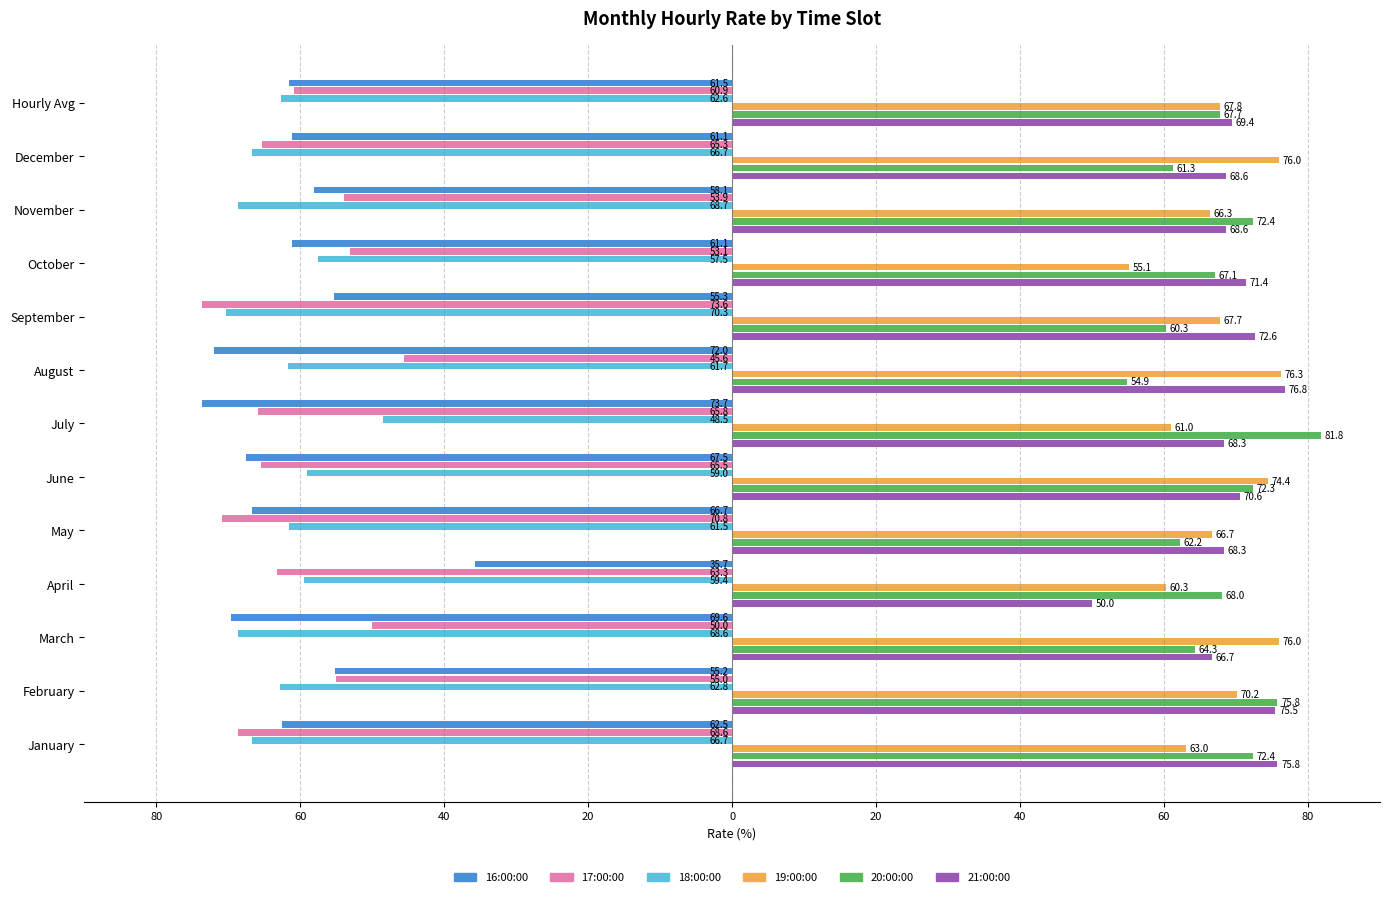

What is the smallest value displayed?

-73.7